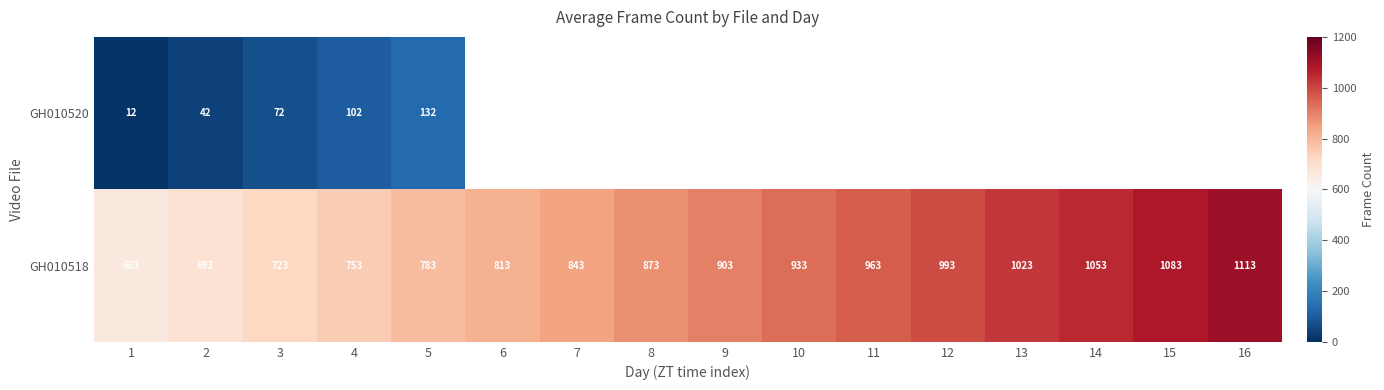

Is the value of GH010520 at 2 greater than the value of GH010518 at 6?

No